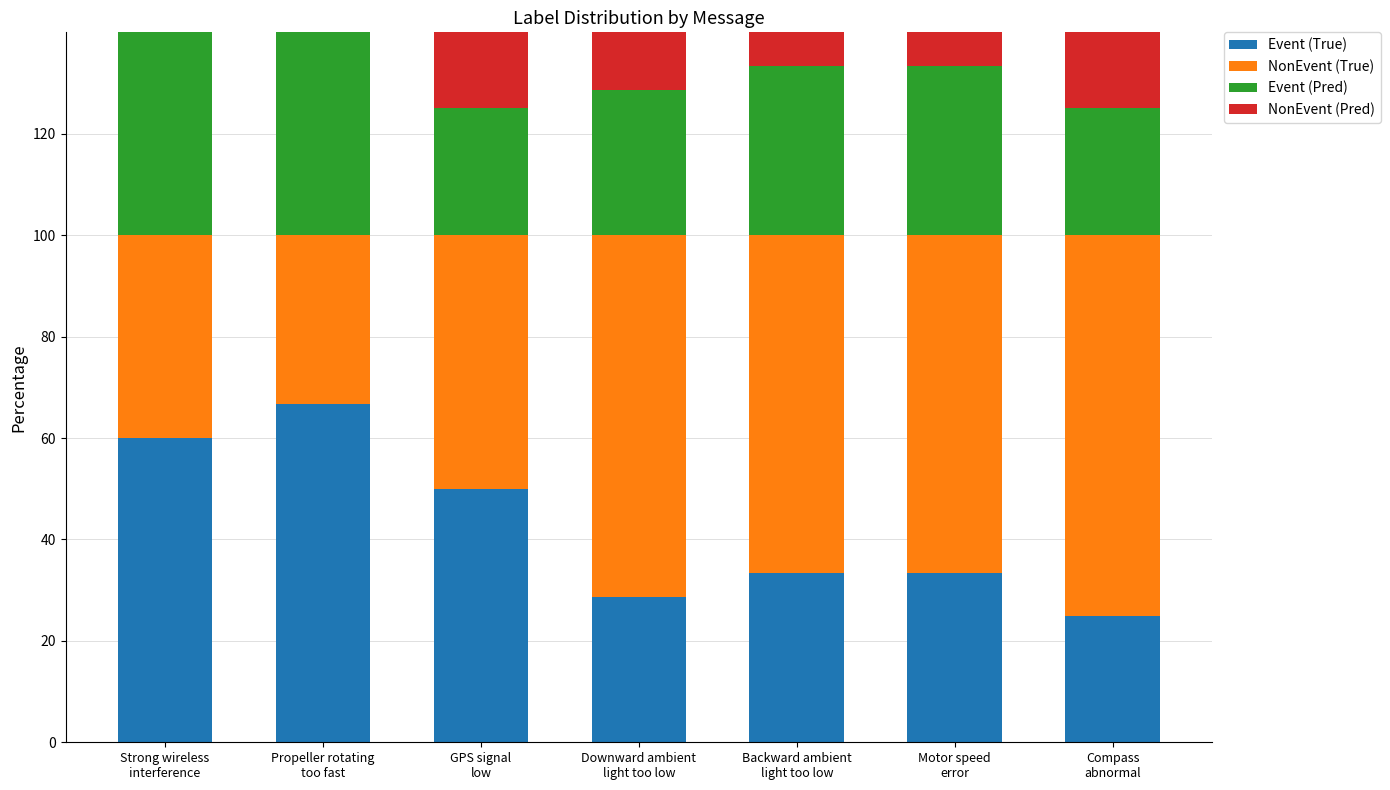

How many bars are there in total?

28